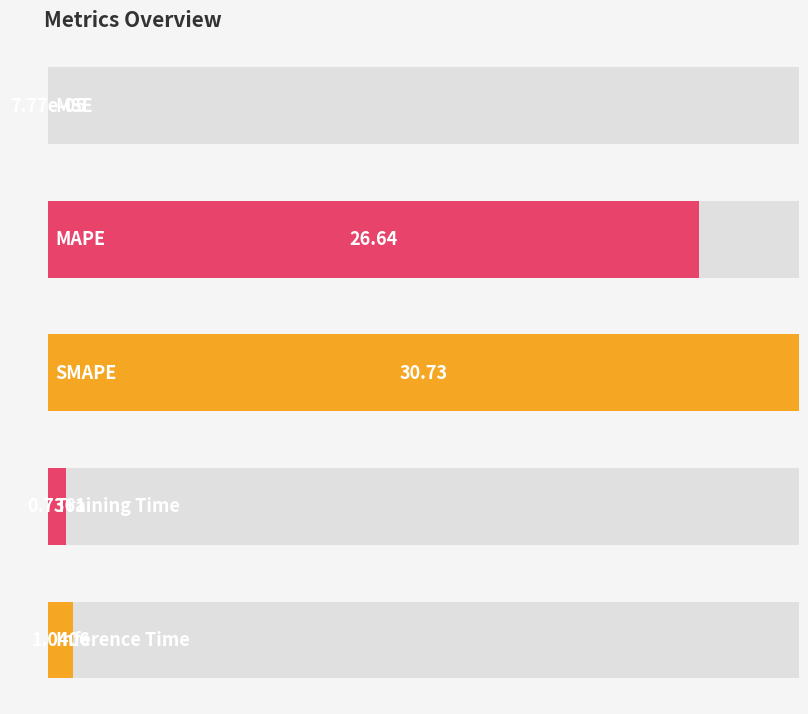

Reading right to left, extract all data points from this chart.

Inference Time=1.0	Training Time=0.7	SMAPE=30.7	MAPE=26.6	MSE=0.0